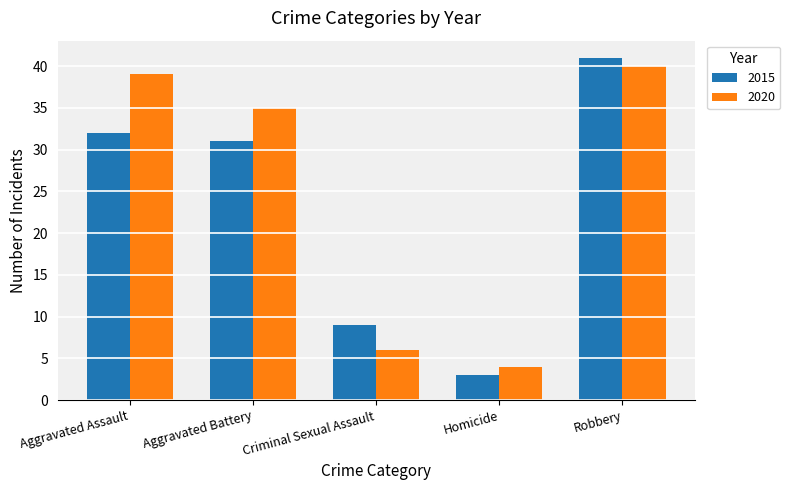

Does the chart contain any negative values?

No